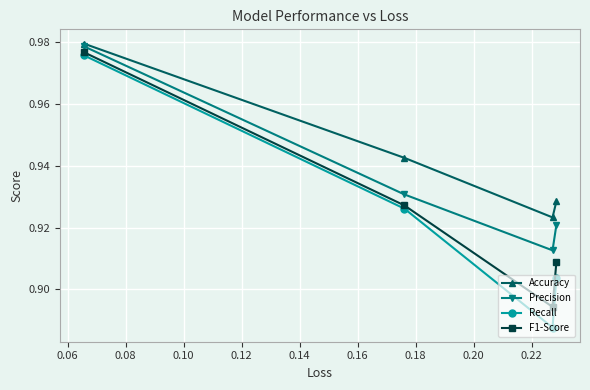

Which series has the largest range (max minus min)?

Recall